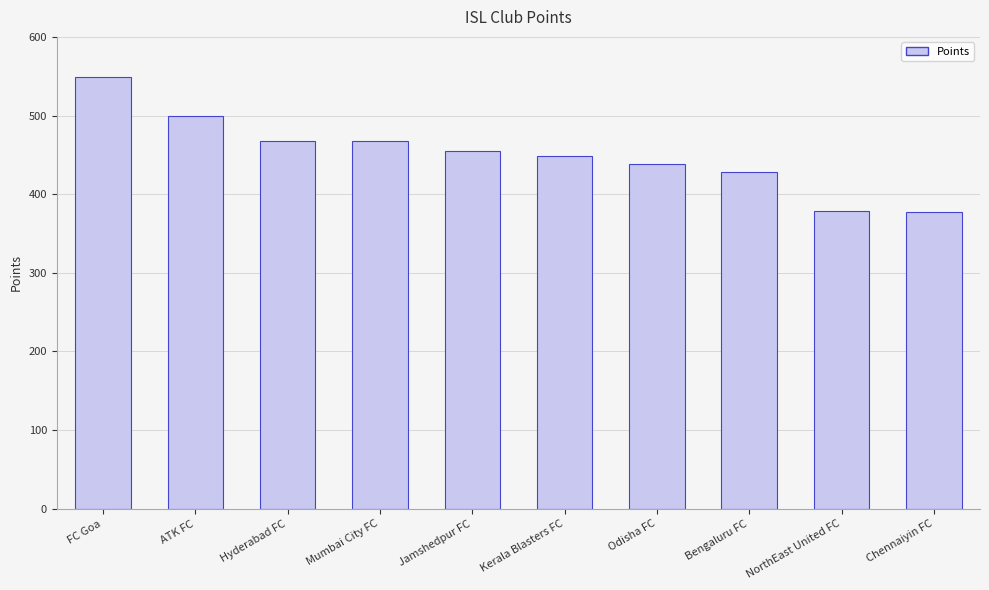

Approximately how many times larger is the value at Mumbai City FC compared to Hyderabad FC?

1.0